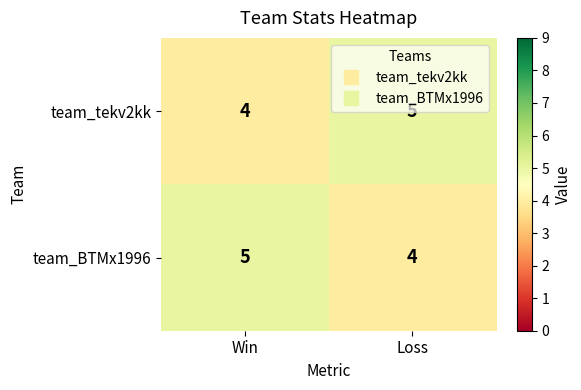

Where is team_tekv2kk nearest to the value 4?

Win